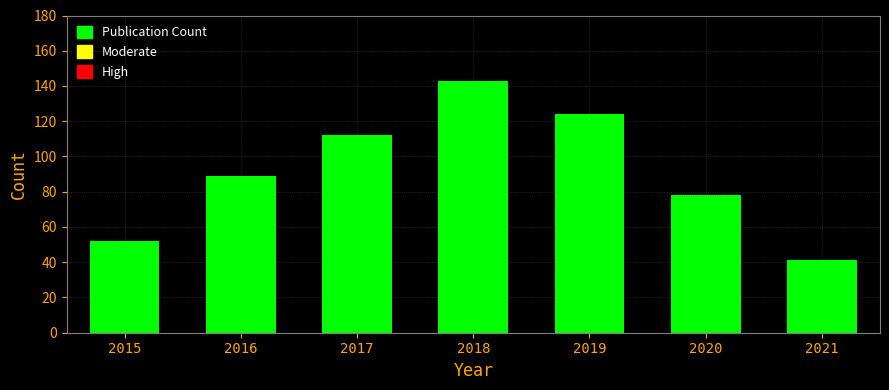

Reading left to right, transcribe all the data shown in this chart.

52	89	112	143	124	78	41